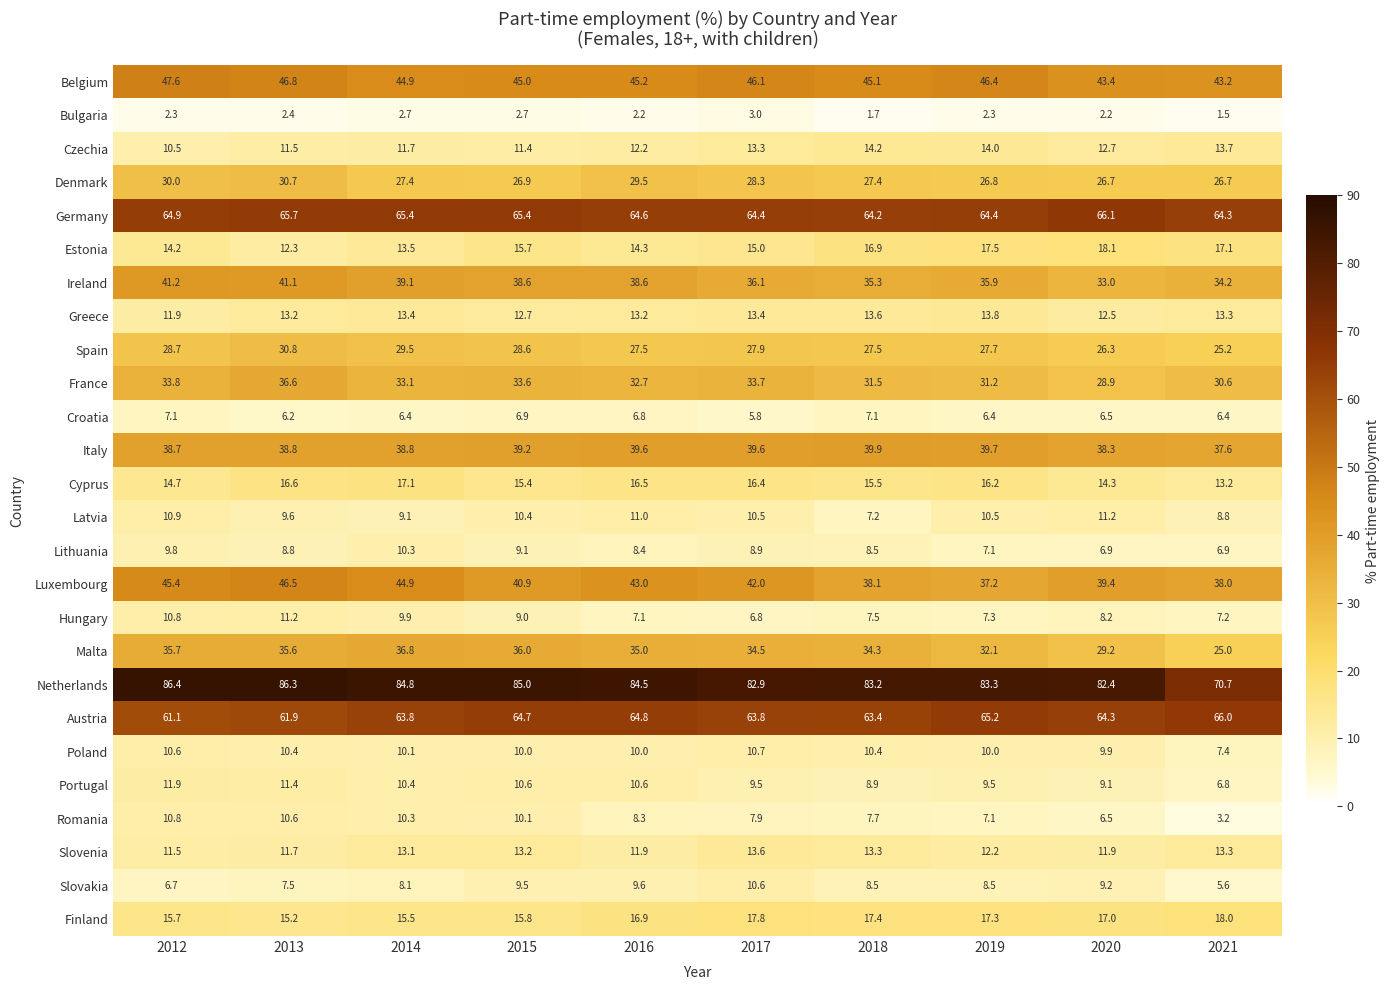

At how many categories does at least one series exceed 61?

10